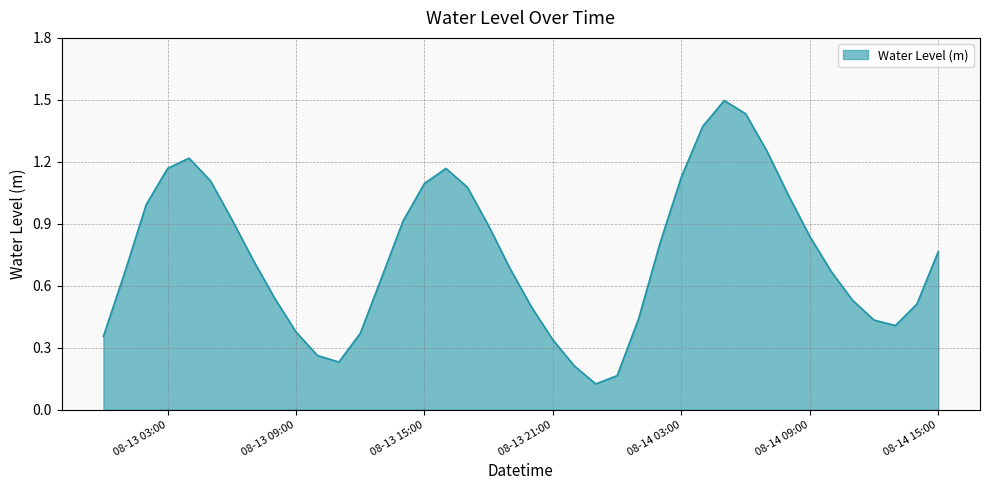

What is the greatest value displayed?

1.5